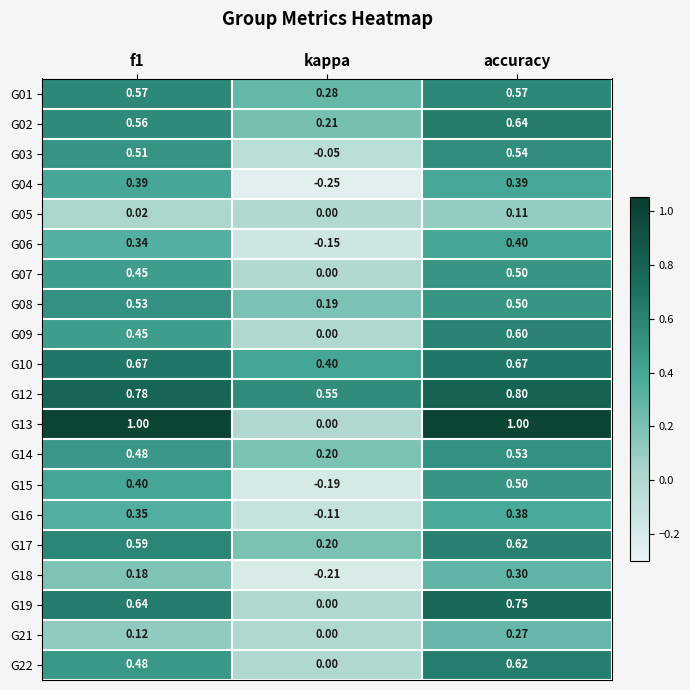

Where is G02 nearest to the value 0?

kappa